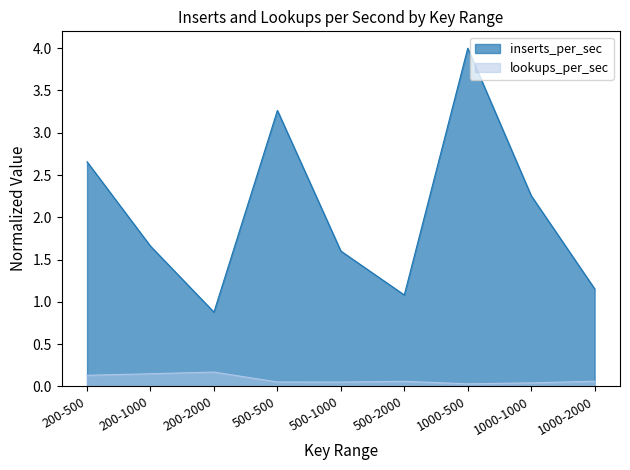

How many categories are shown in the chart?

9